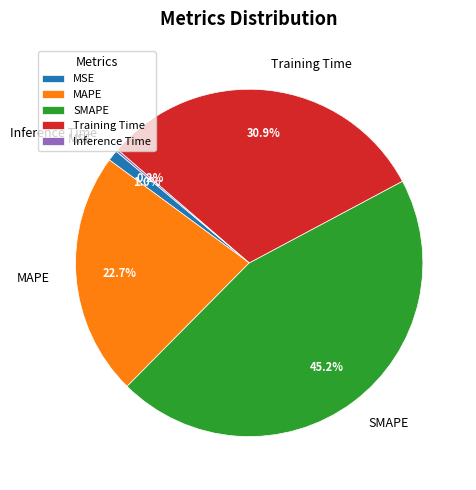

What percentage is the MSE slice, to the nearest percent?

1%